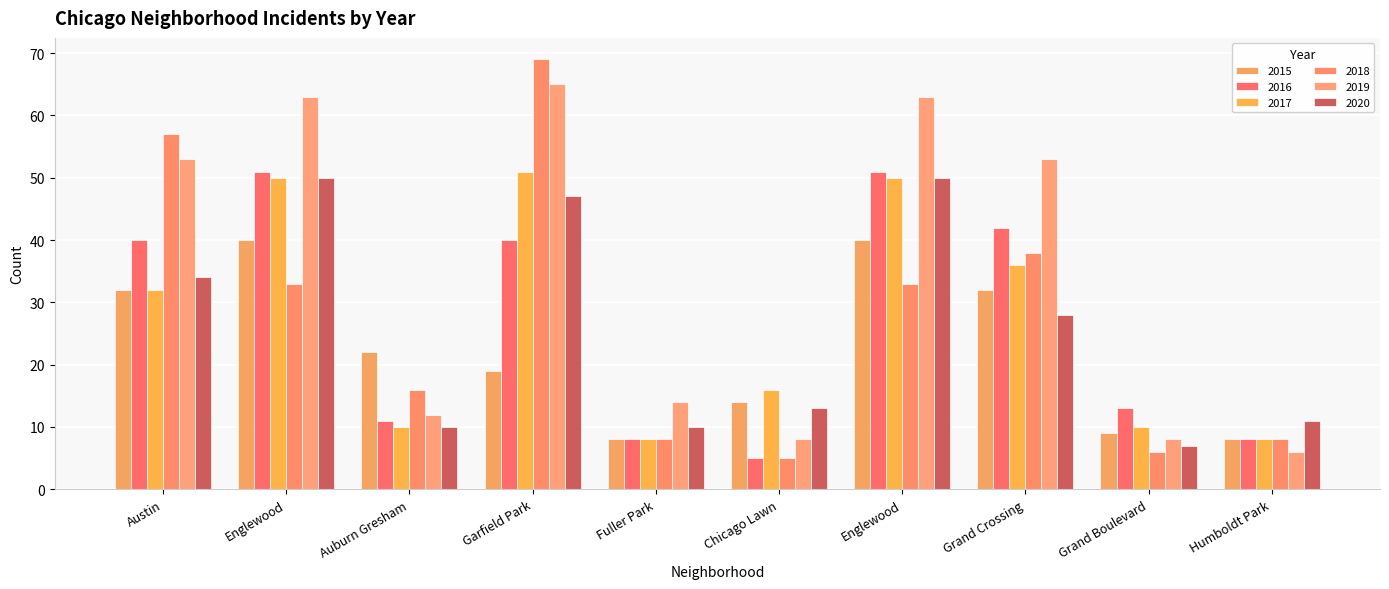

How many bars are there in total?

60